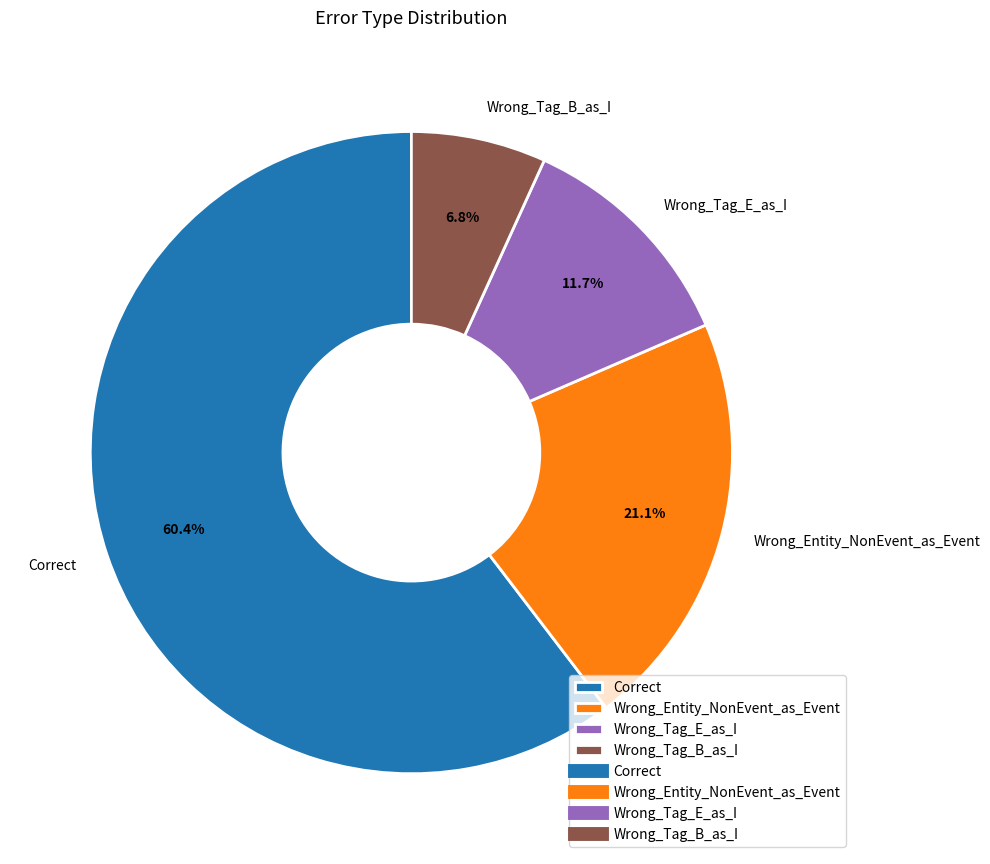

What percentage do Correct and Wrong_Entity_NonEvent_as_Event together represent?

81.5%